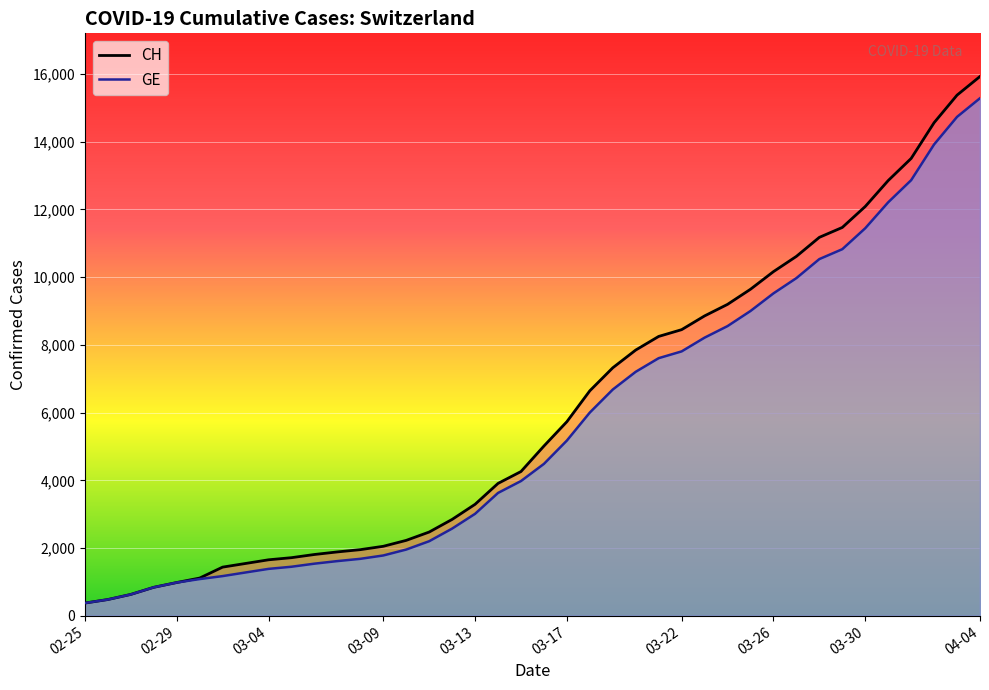

What is the sum of all GE values?

225656